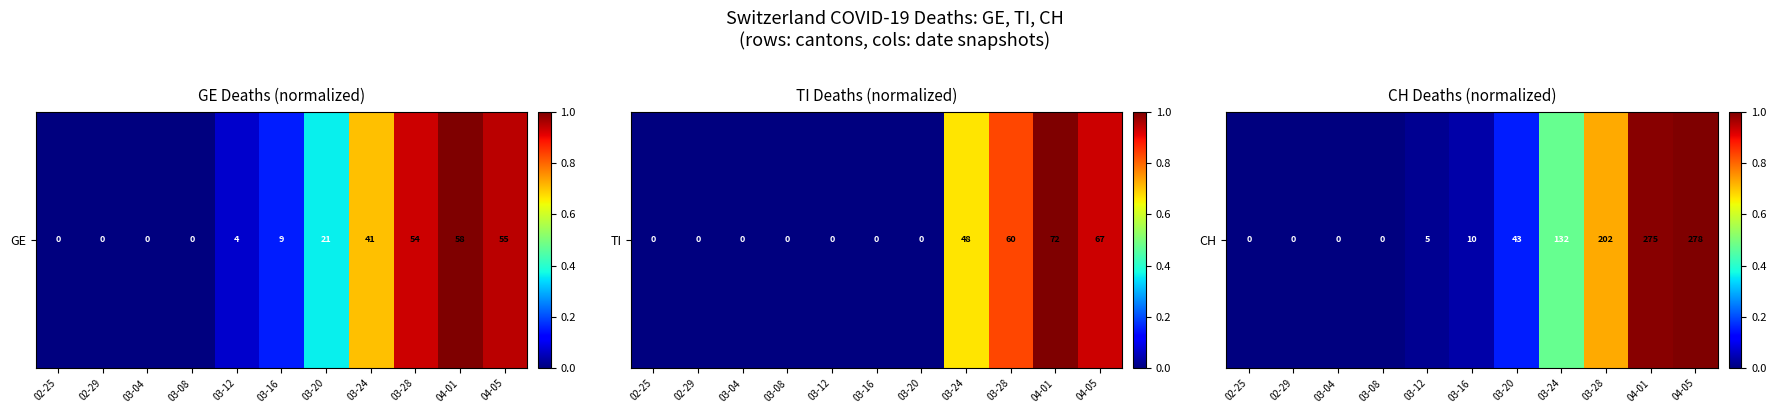

Count the number of values greater than 0.

7